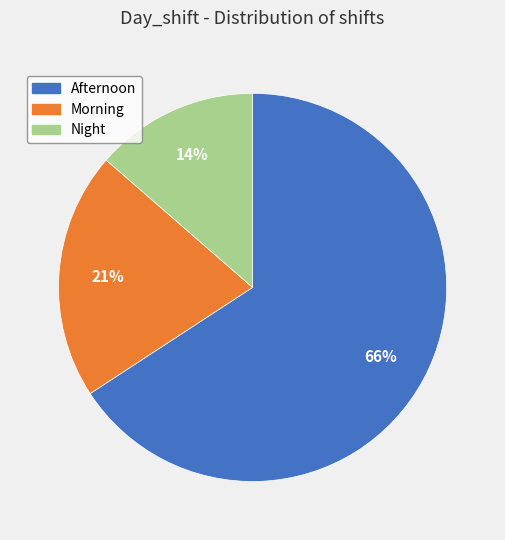

To the nearest percent, what percentage of the pie is Morning?

21%